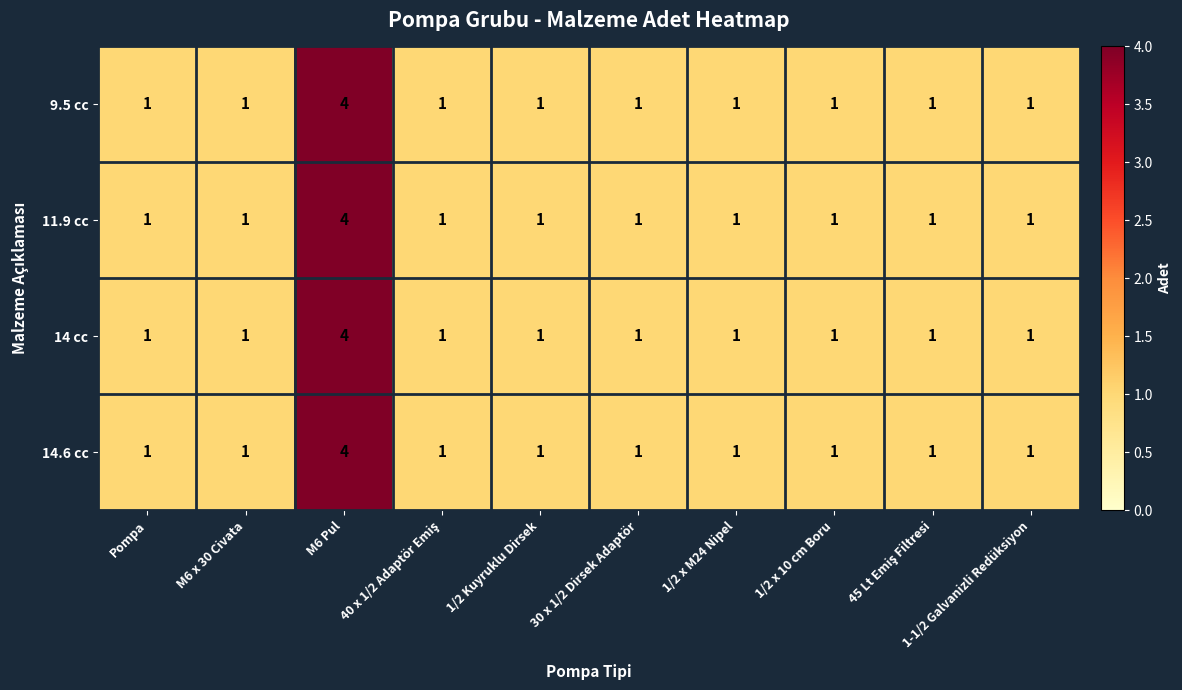

At which category is the sum across all series the highest?

M6 Pul